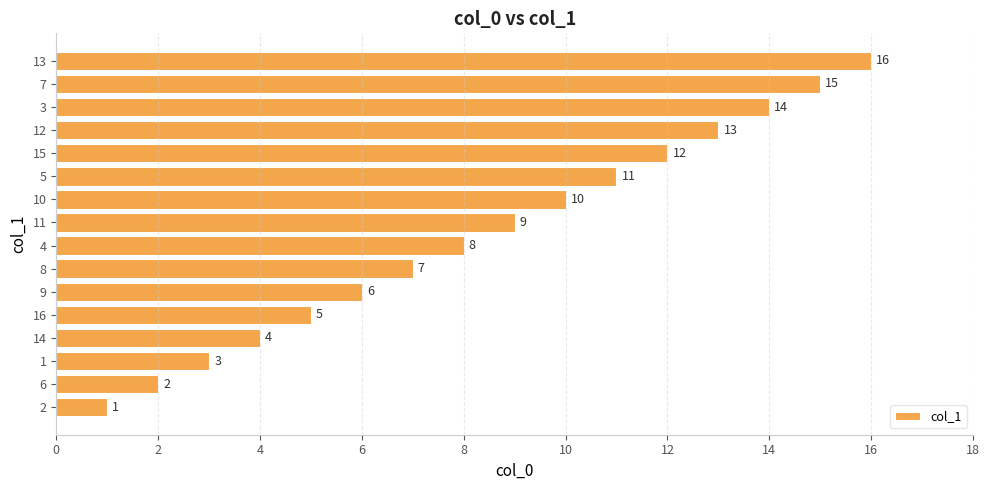

What is the ratio of the value at 14 to the value at 11?

0.4